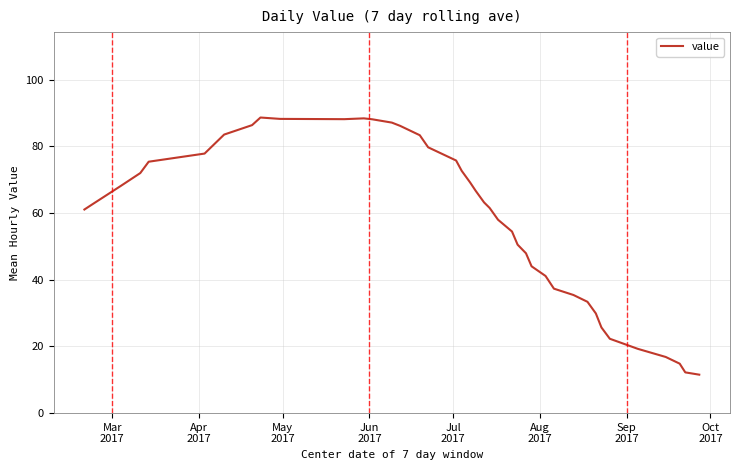

What is the greatest value displayed?

88.7